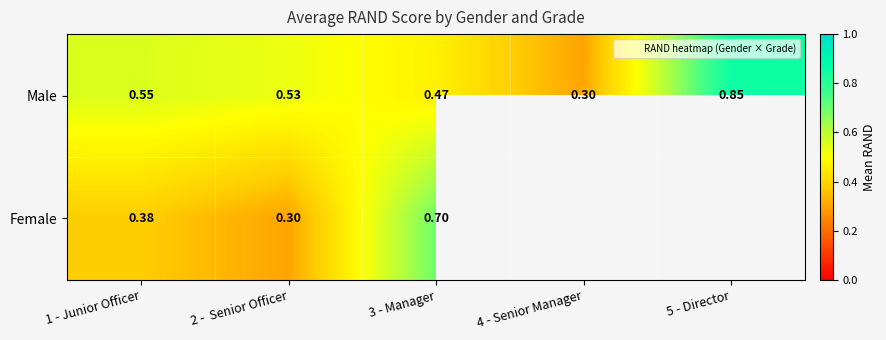

What is the maximum value shown in the chart?

0.9